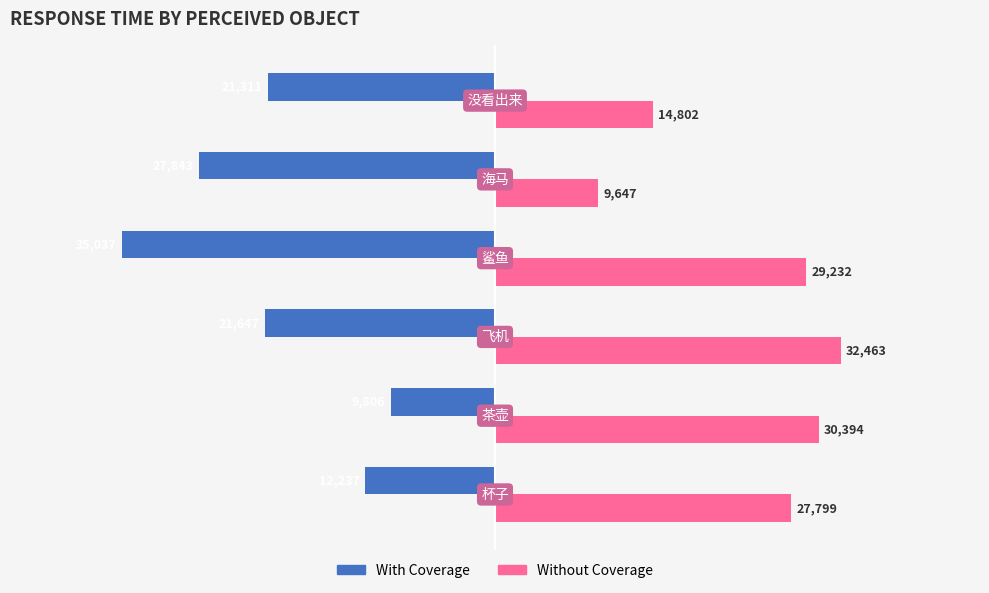

Which series has the widest spread of values?

With Coverage